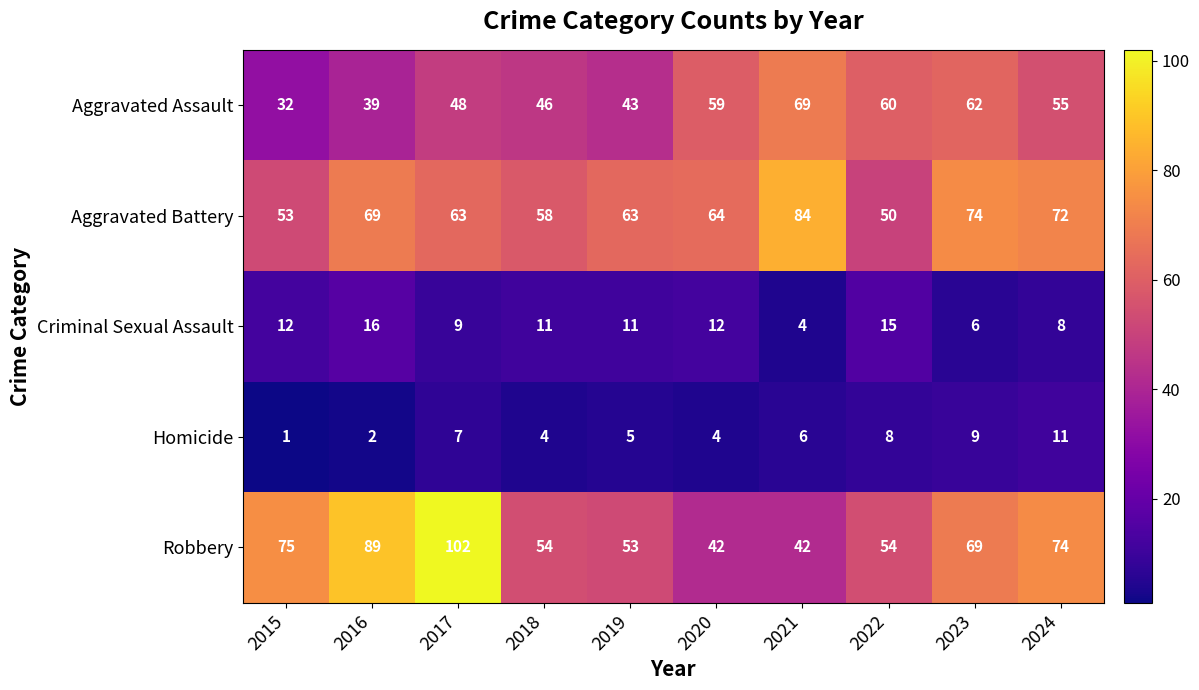

How many categories are shown in the chart?

10